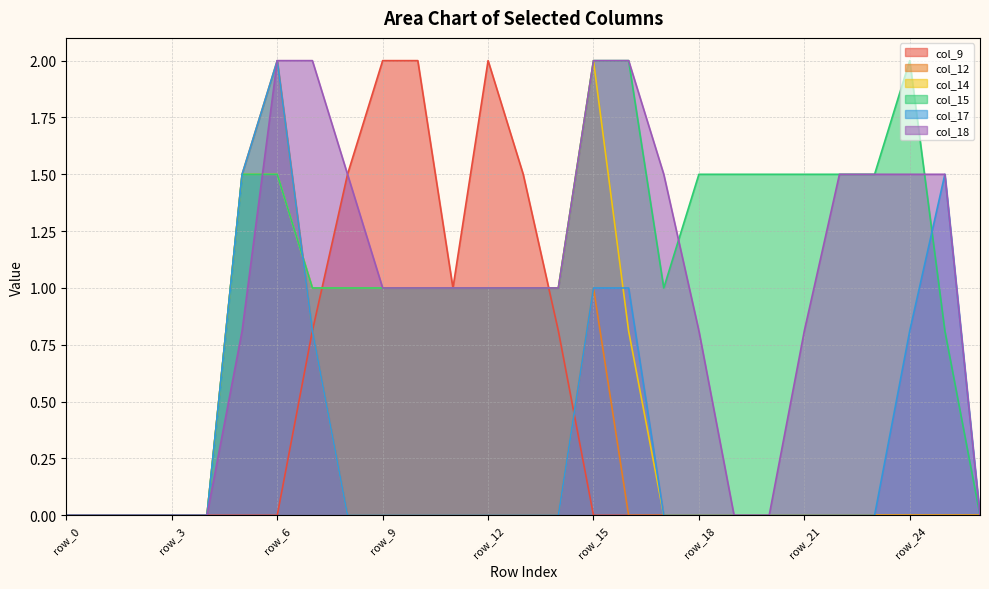

What is the maximum value shown in the chart?

2.0